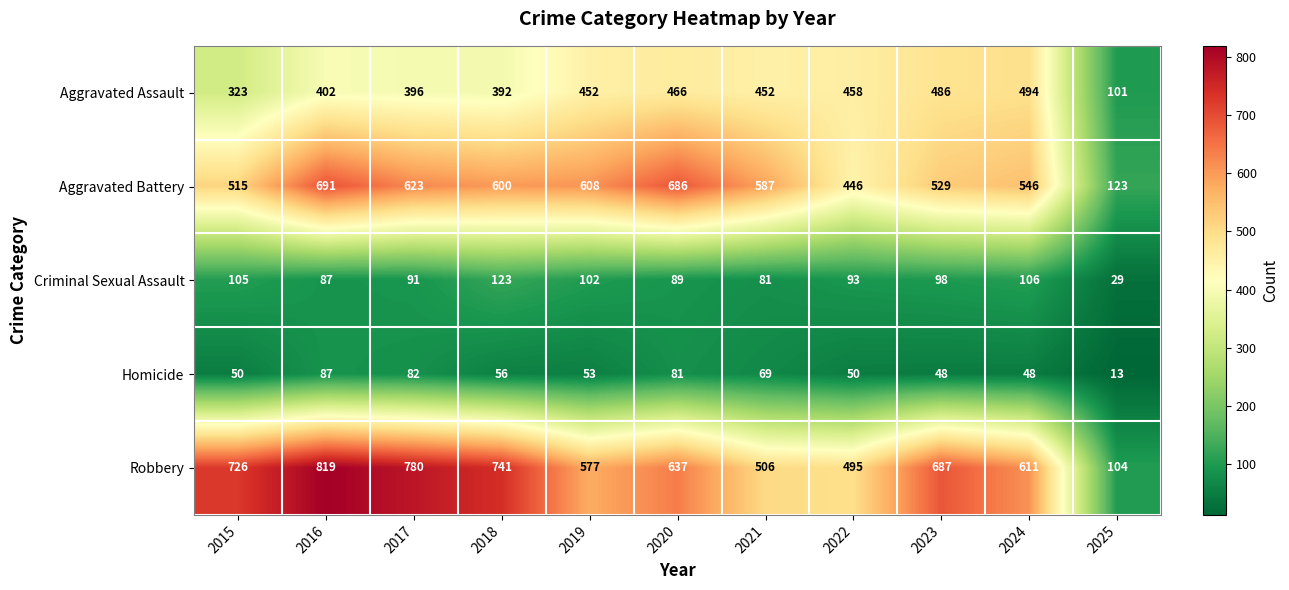

Which series has the largest total across all categories?

Robbery